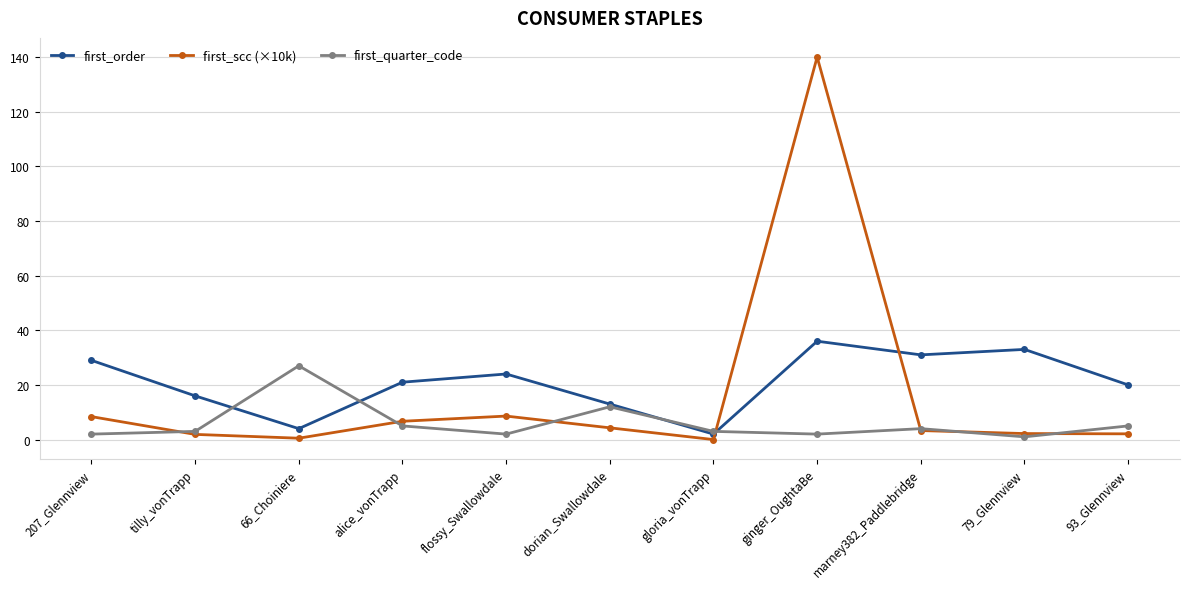

At which label does first_order first exceed 21?

207_Glennview